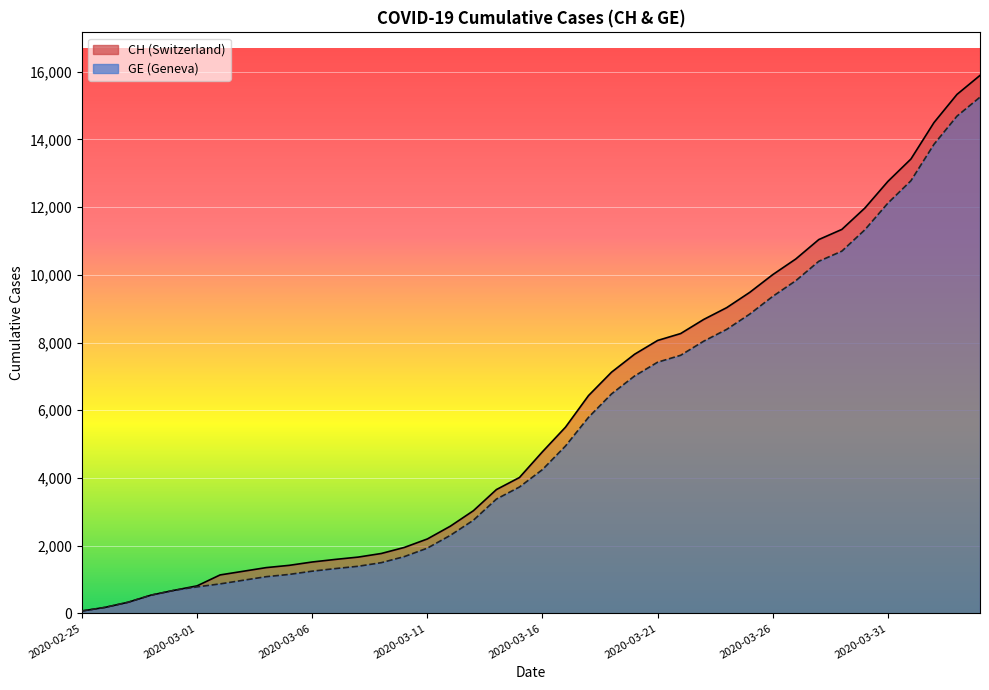

Which series has the largest total across all categories?

CH